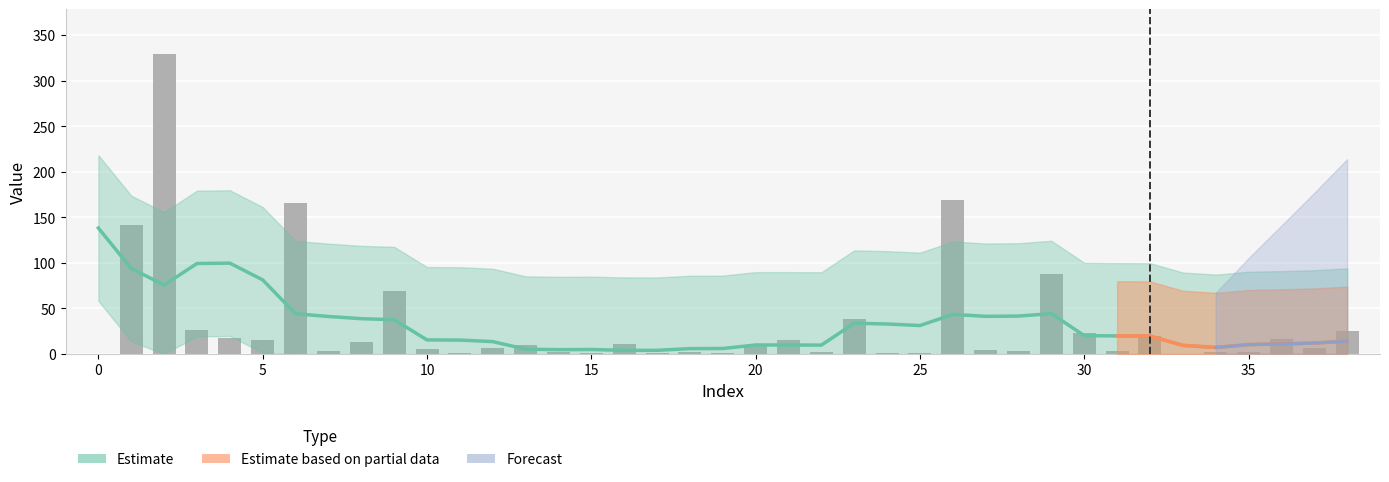

What is the total value across all series at 11?

17.0